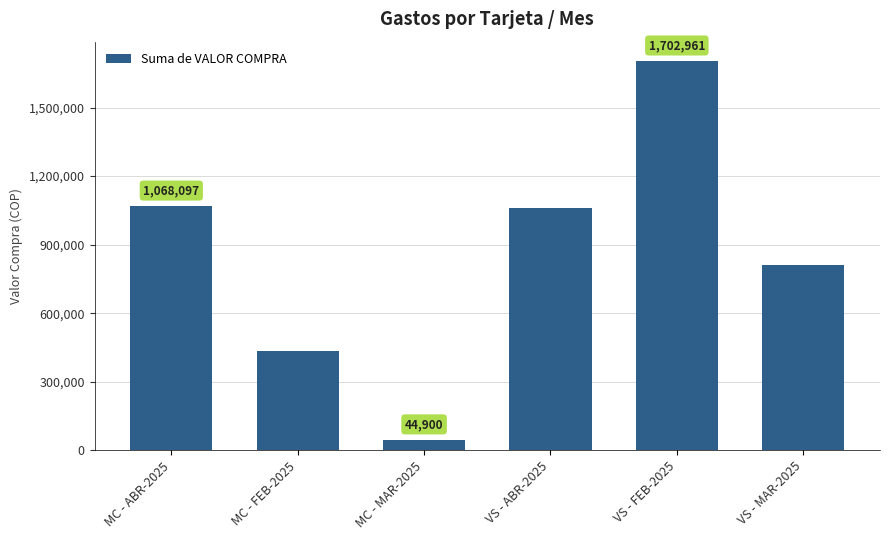

Rank the categories by value from lowest to highest.

MC - MAR-2025, MC - FEB-2025, VS - MAR-2025, VS - ABR-2025, MC - ABR-2025, VS - FEB-2025